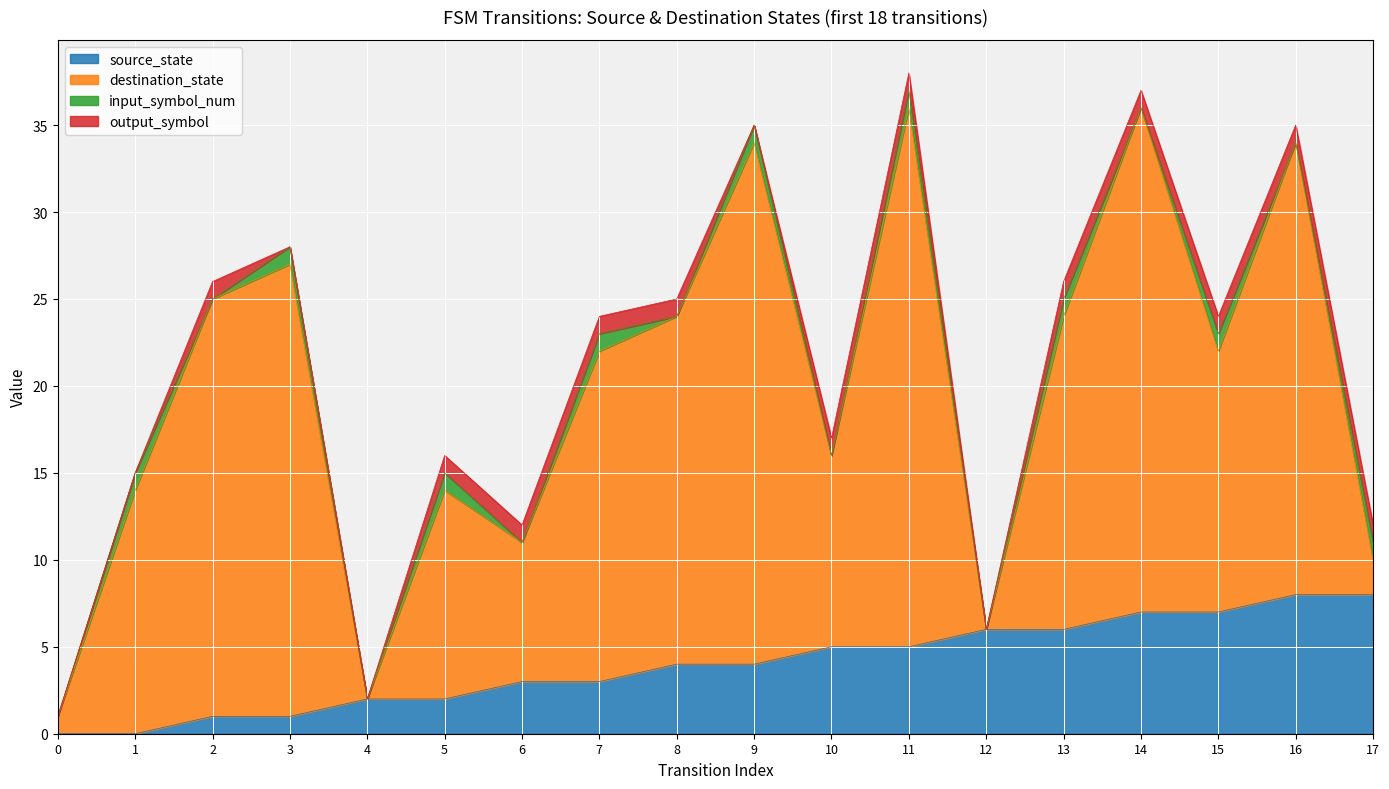

Does the chart display data point markers on the line(s)?

No